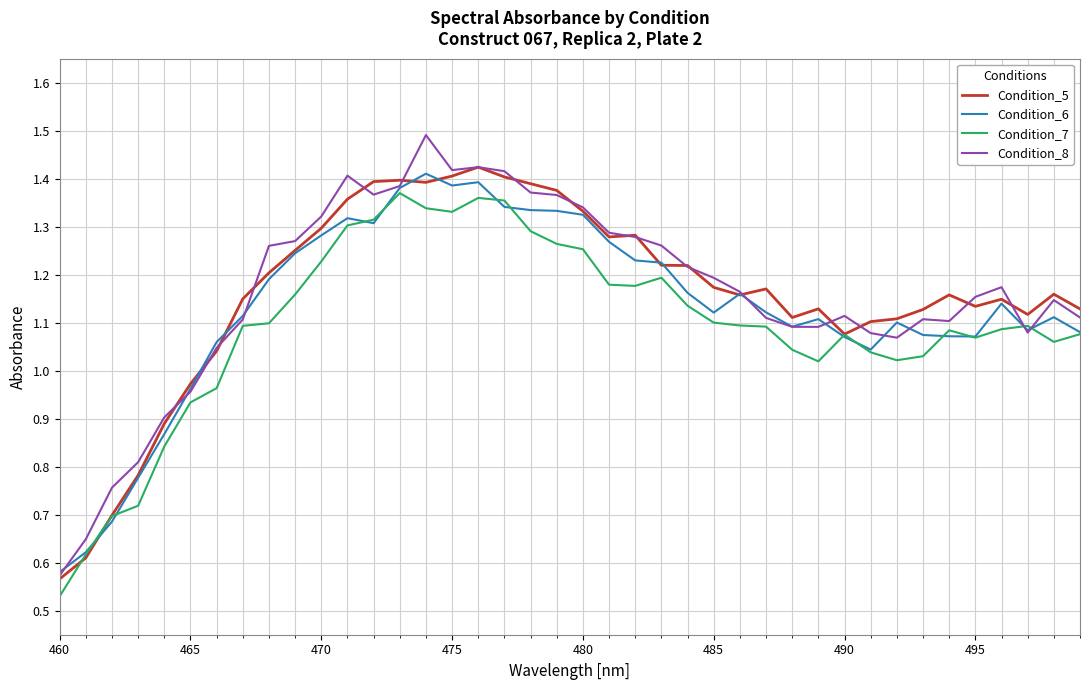

What is the maximum value shown in the chart?

1.5